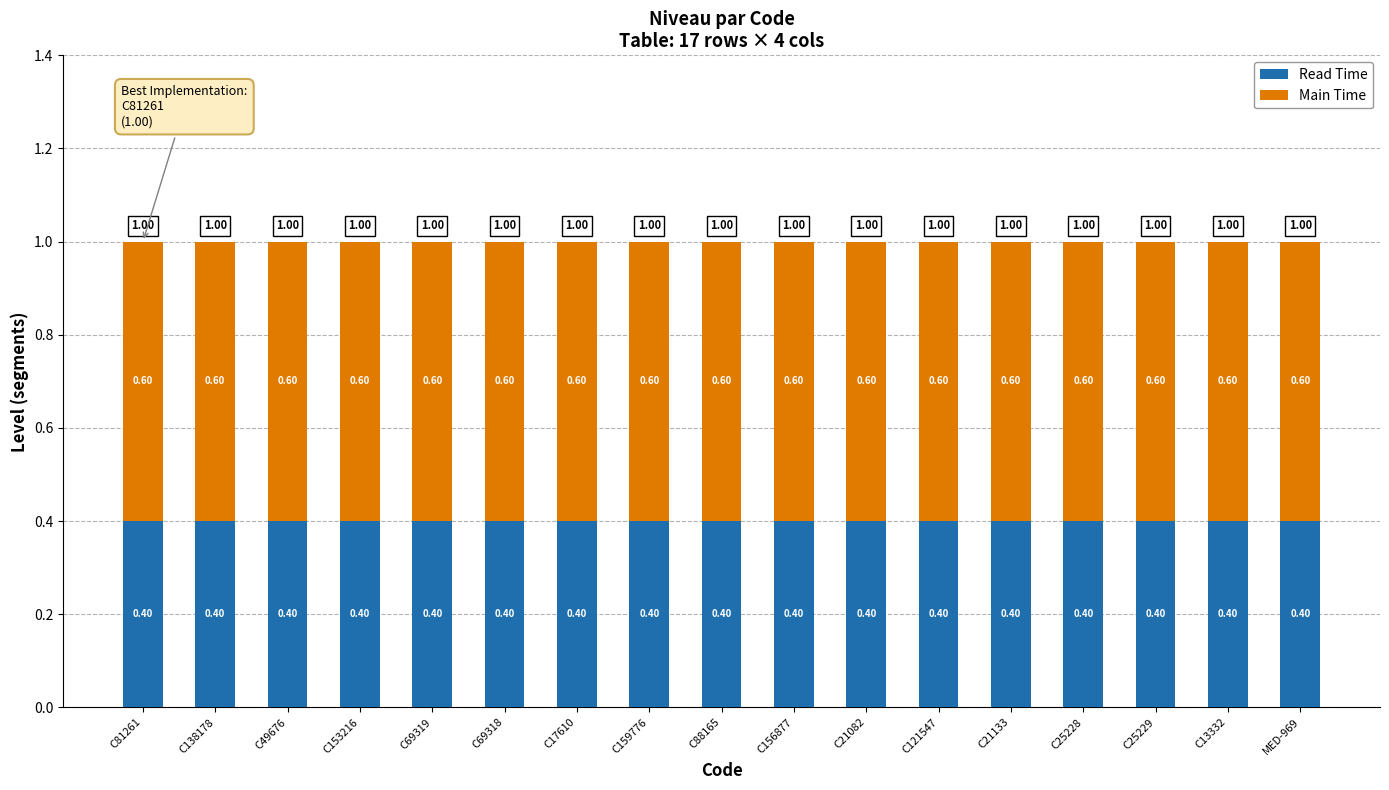

What is the total value across all series at C156877?

1.0